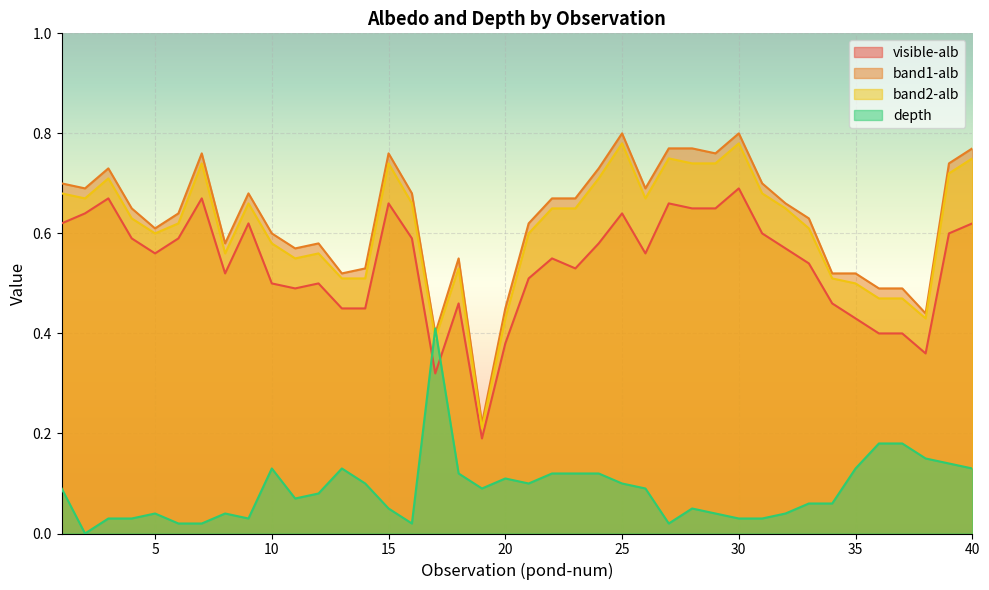

Where is the first local minimum for depth?

2